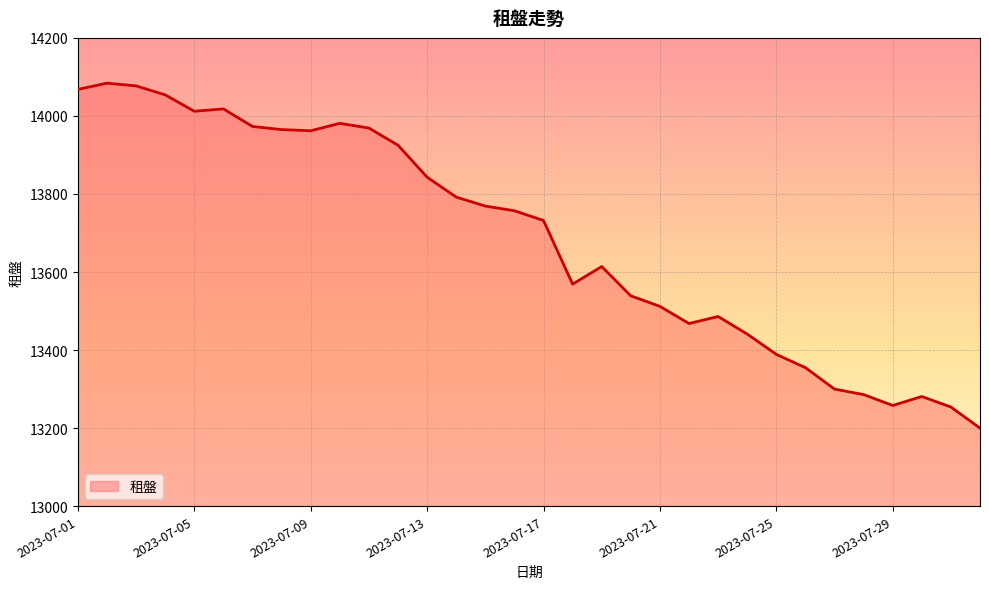

What is the smallest value displayed?

13200